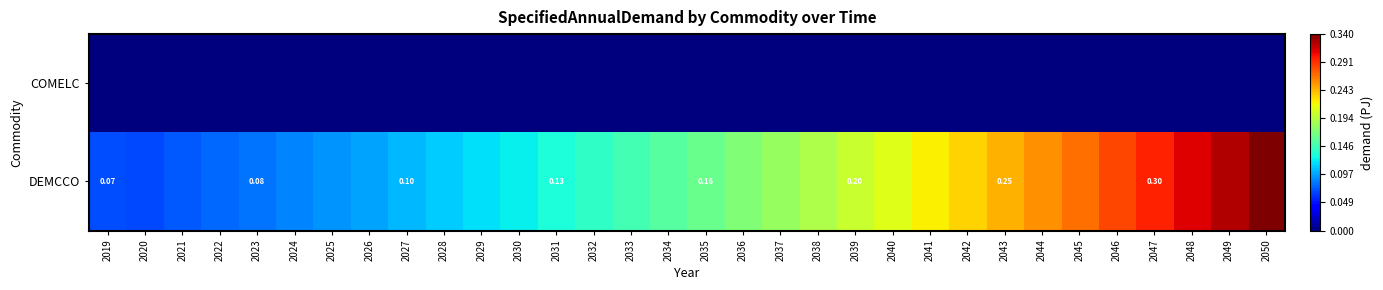

What is the maximum value shown in the chart?

0.3